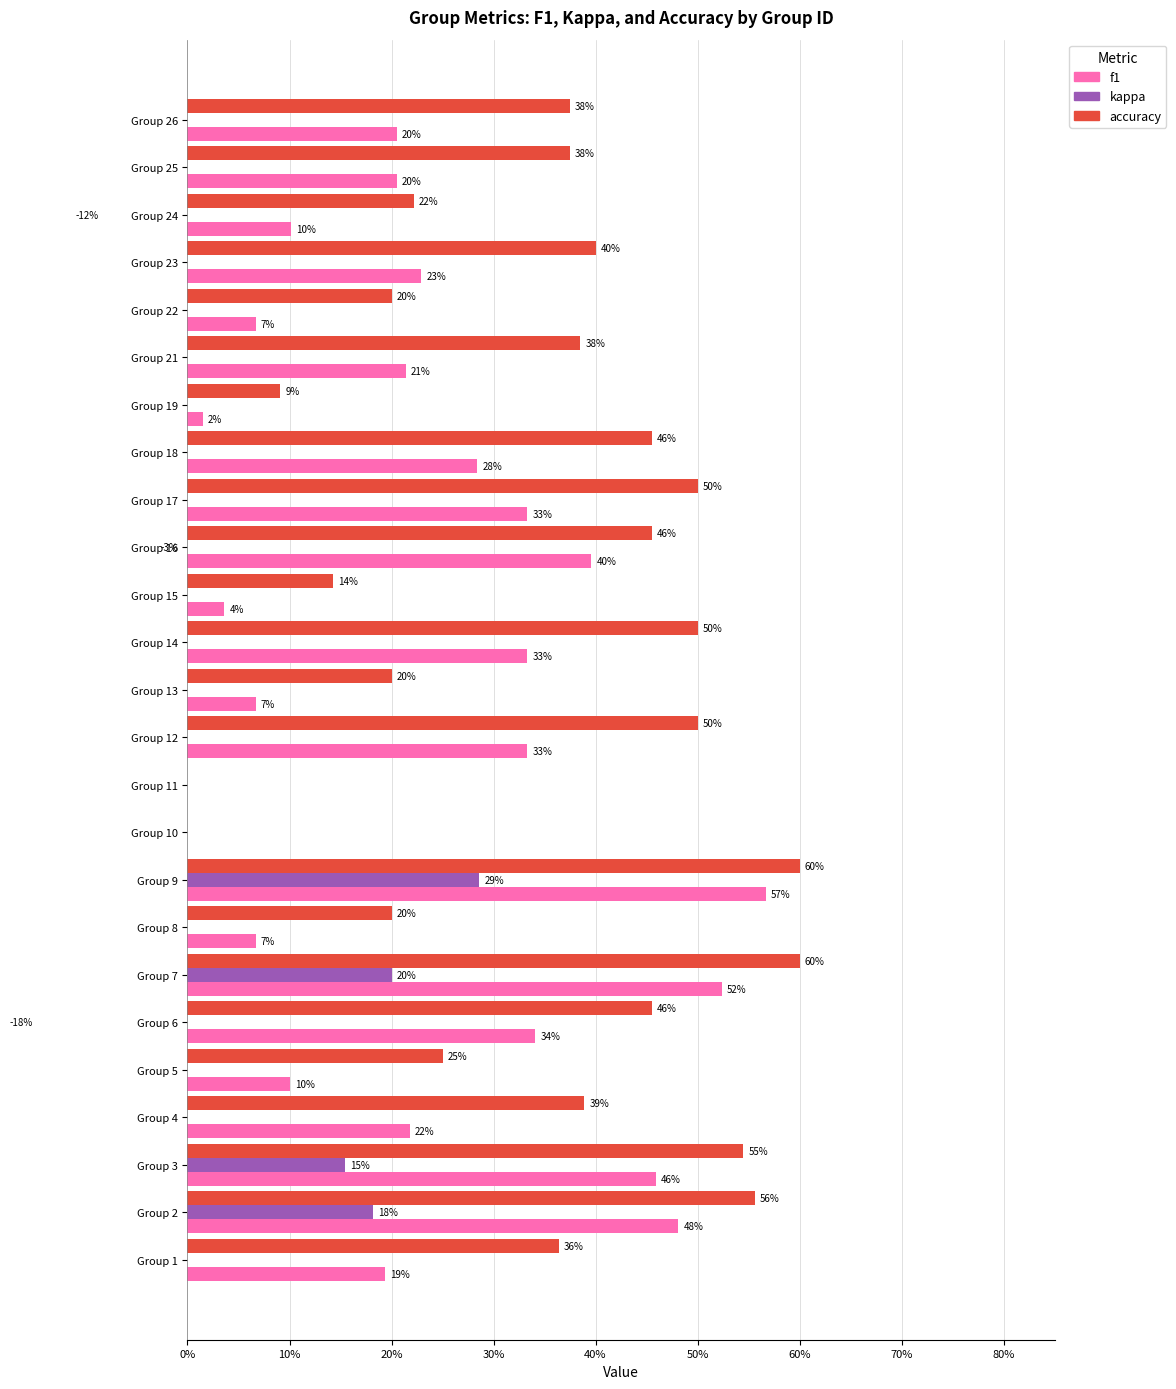

What is the value of the f1 bar at the 14th from the left?

0.3